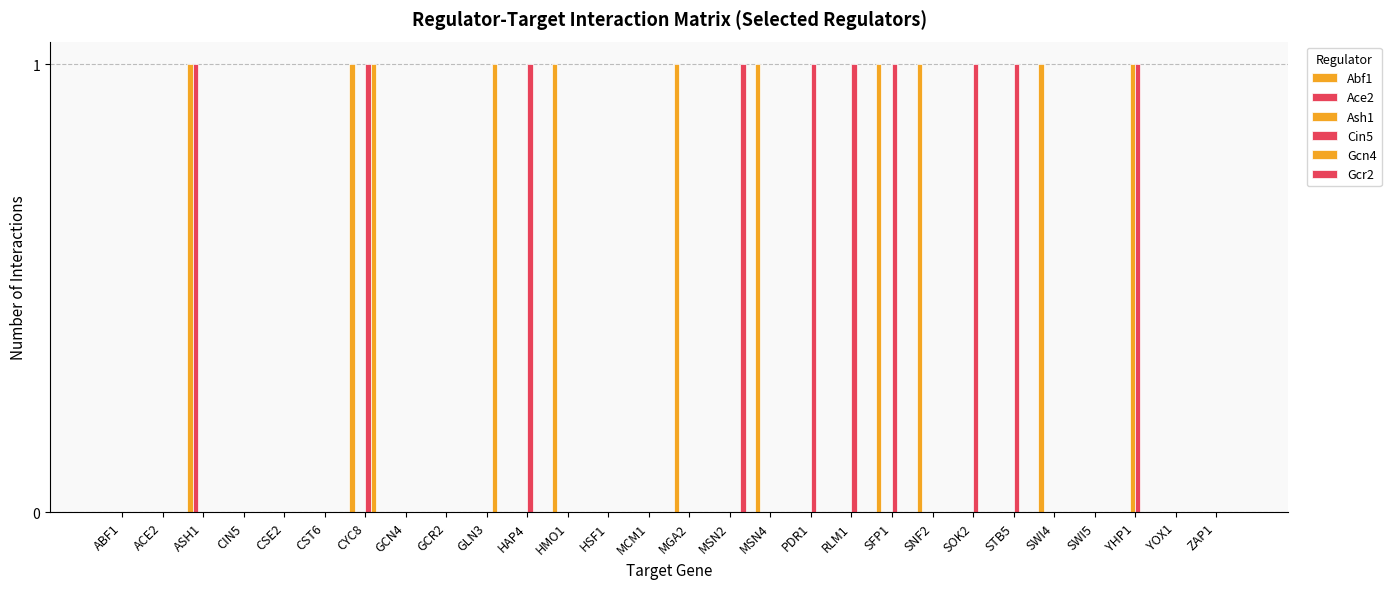

What is the spread (max minus min) of values at HAP4?

1